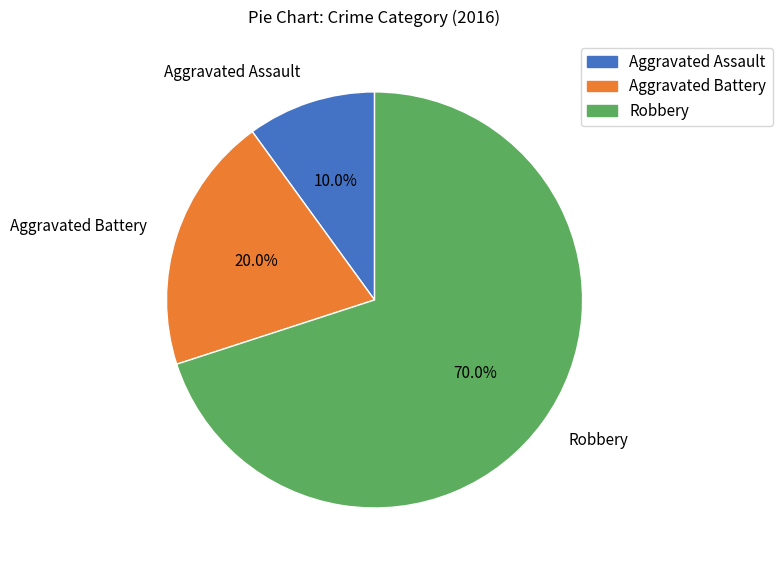

What is the largest slice in the pie chart?

Robbery